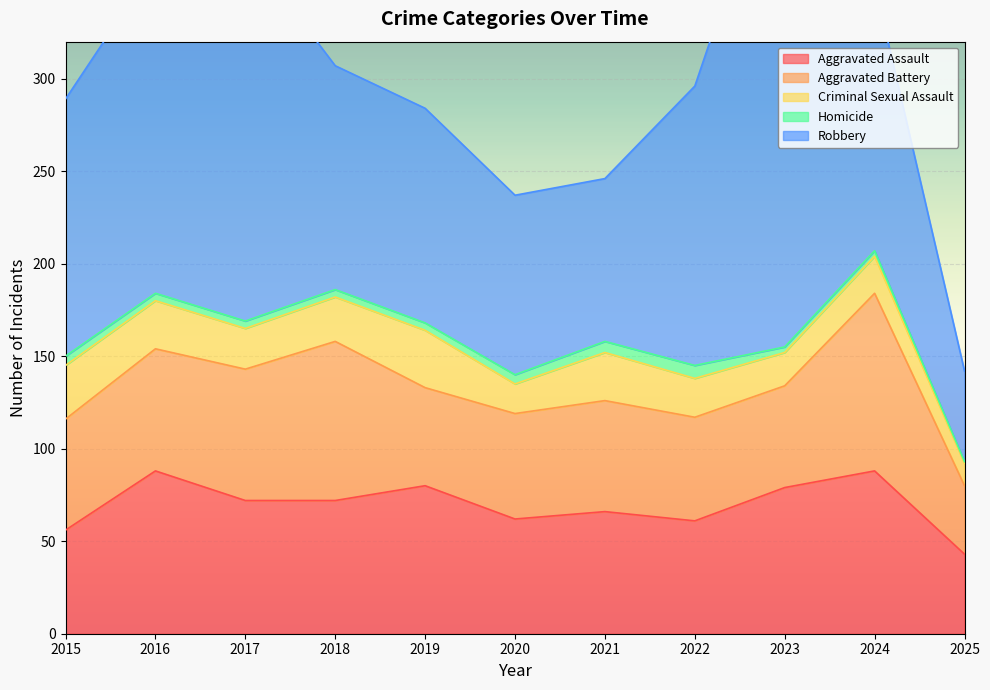

What are all the series names shown in the legend?

Aggravated Assault, Aggravated Battery, Criminal Sexual Assault, Homicide, Robbery